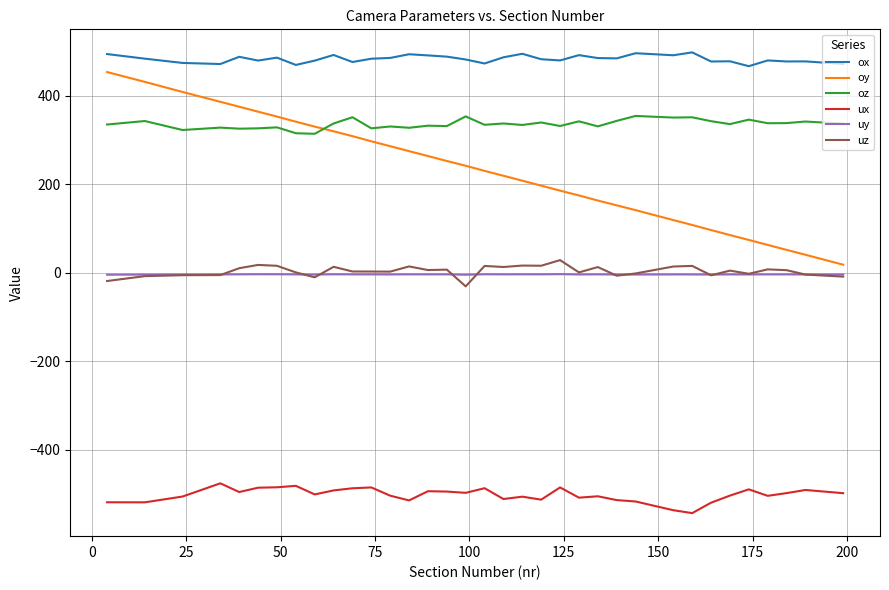

Which series ends up on top after the final intersection of oy and oz?

oz